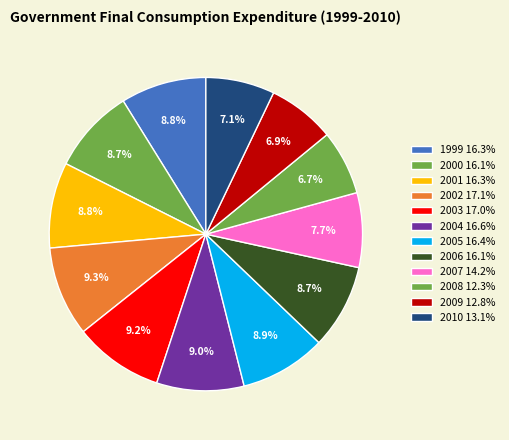

Is there any slice that represents more than half of the pie?

No